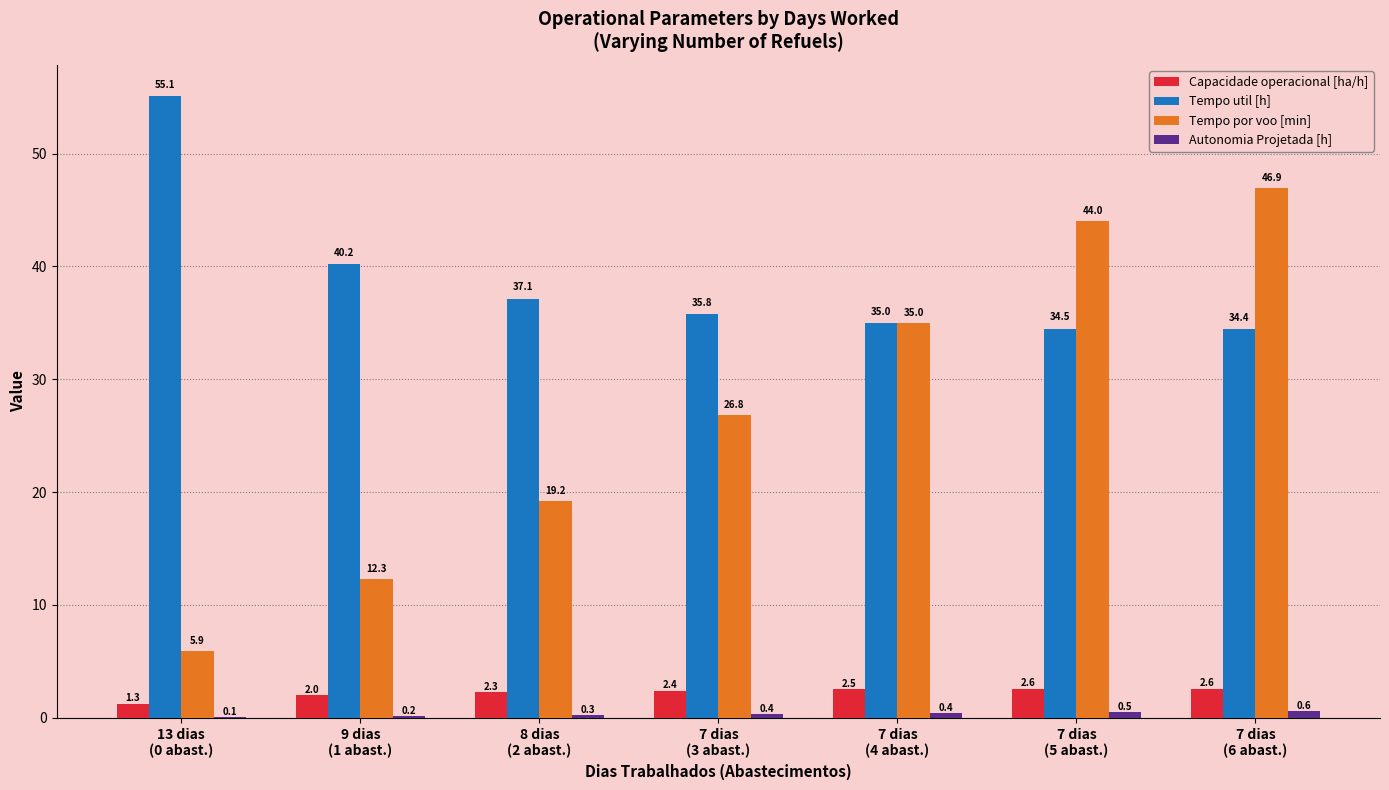

How many Autonomia Projetada [h] values are between 0 and 1?

7